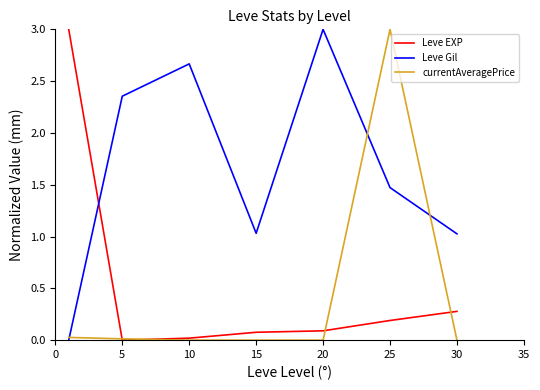

Which series has the largest total across all categories?

Leve Gil